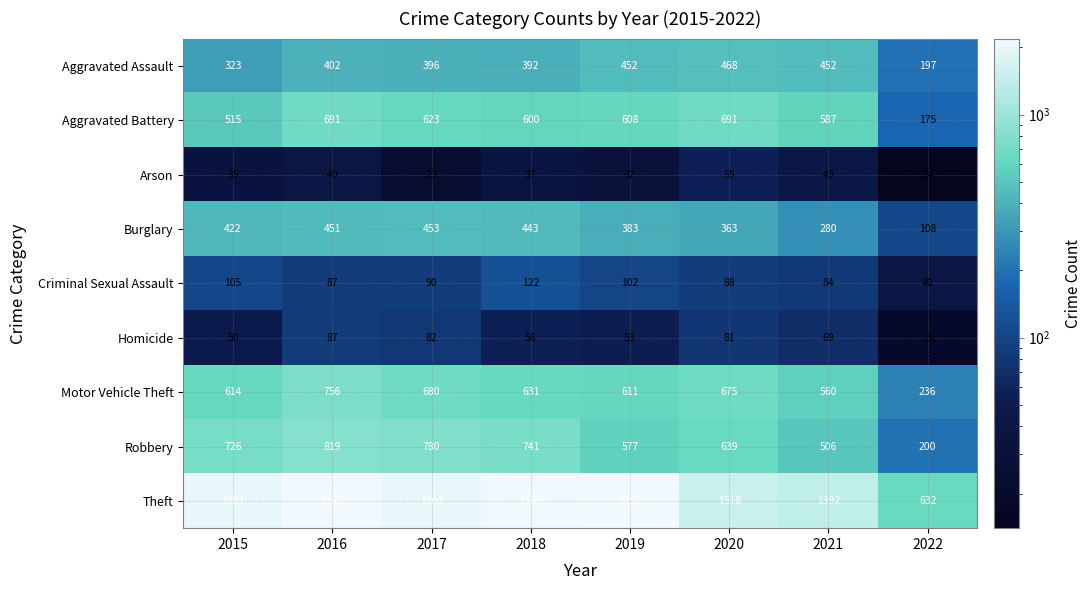

True or false: Aggravated Assault has a value of 704 at 2017.

False